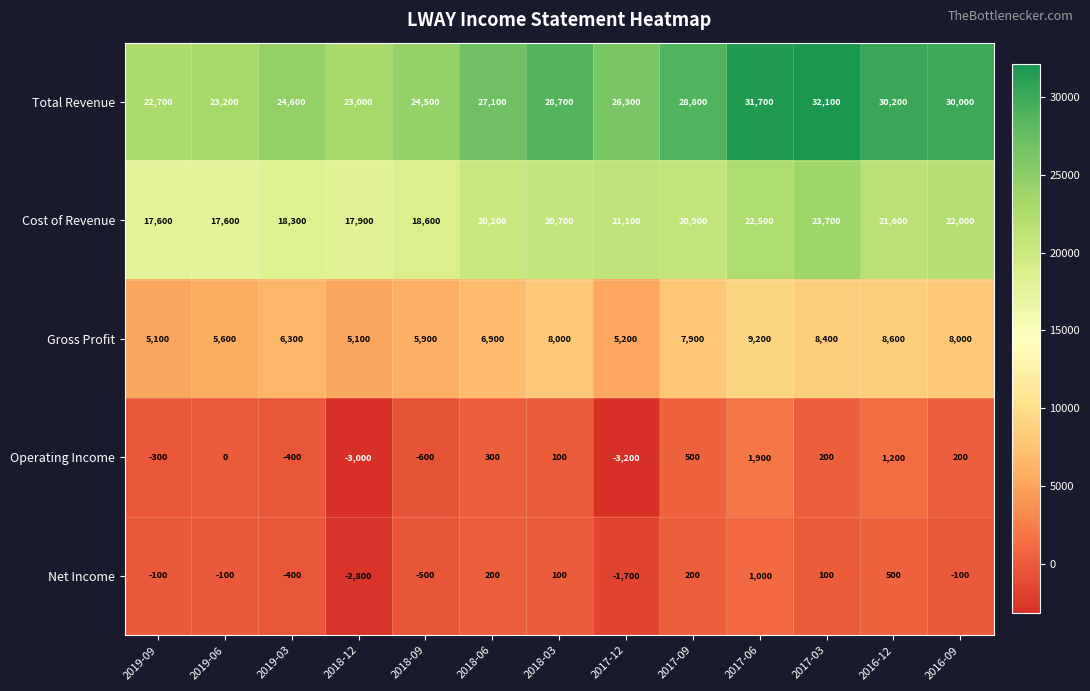

At which label does Net Income first exceed -100?

2018-06